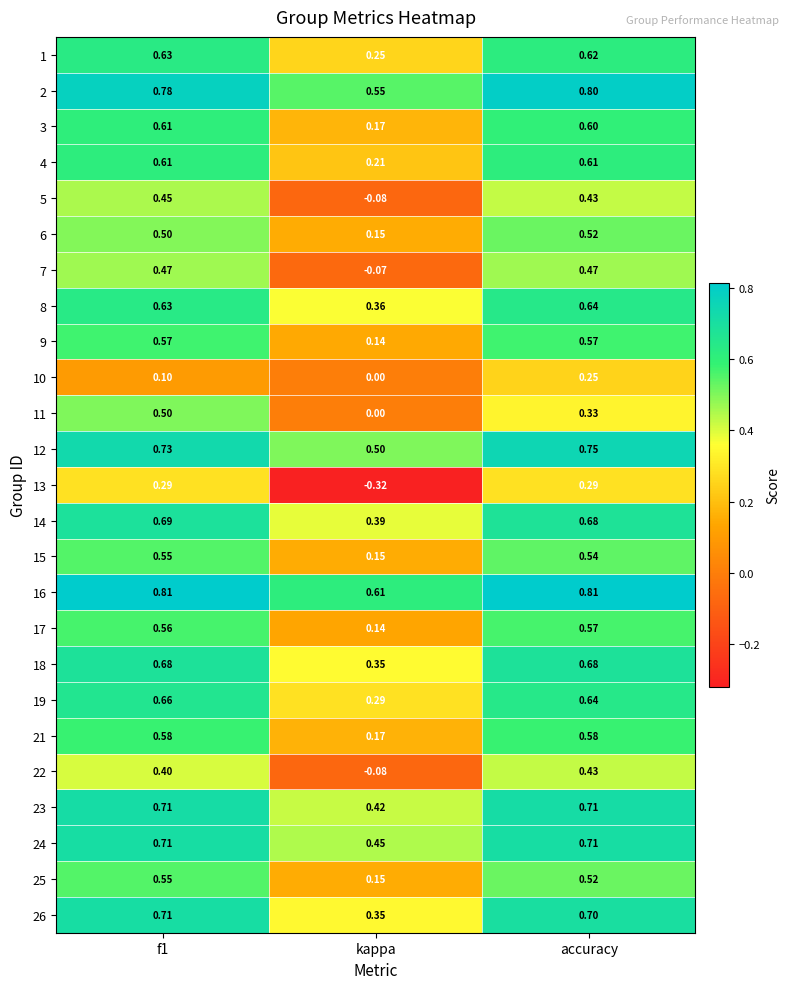

How many categories are shown in the chart?

3